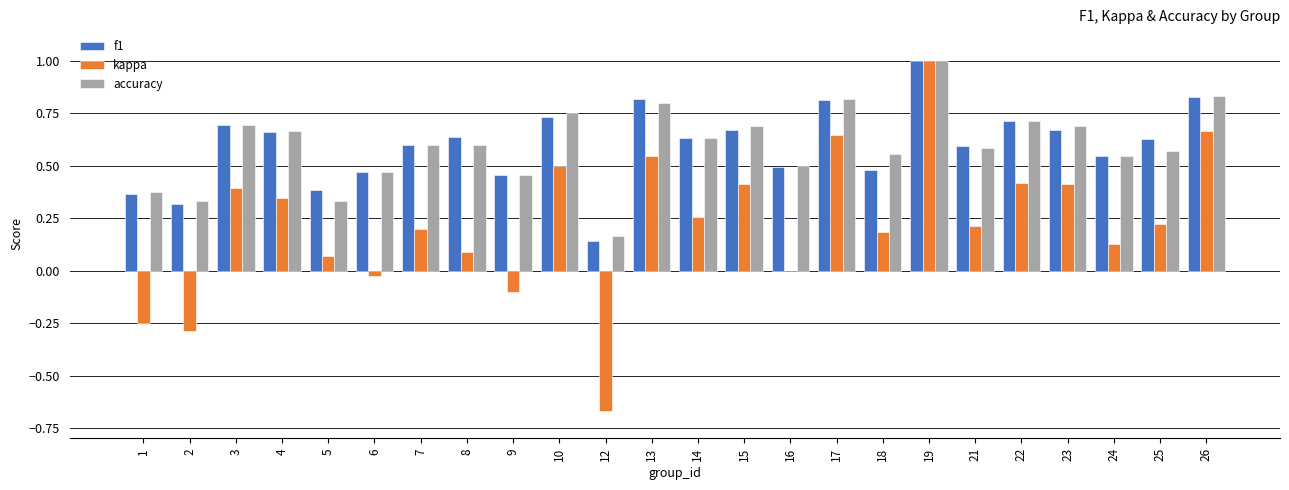

What is the sum of all f1 values?

14.4